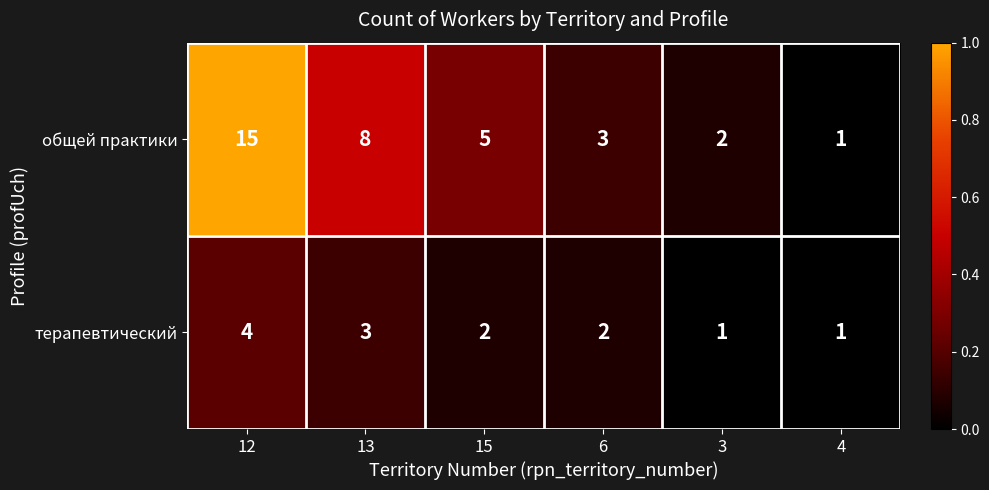

What is the total value across all series at 13?

11